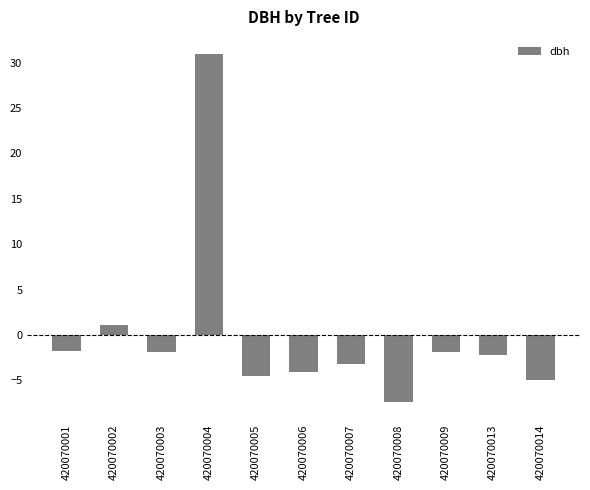

At which label is the value closest to 11?

420070002